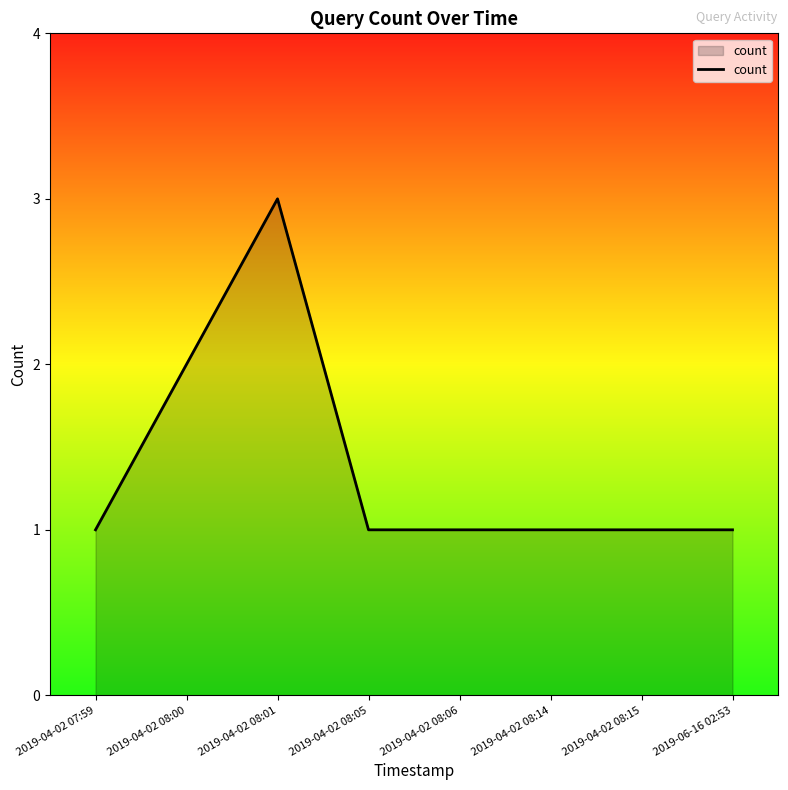

Does the chart display data point markers on the line(s)?

No